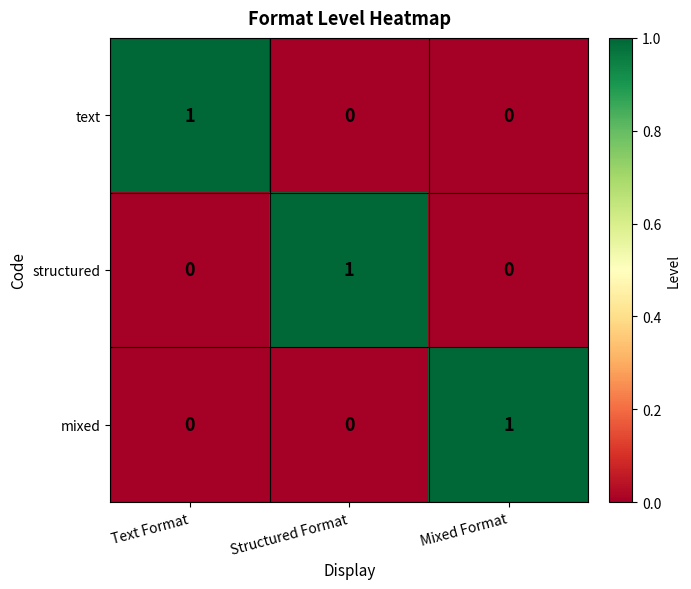

Reading right to left, transcribe all the data shown in this chart.

text: Mixed Format=0	Structured Format=0	Text Format=1
structured: Mixed Format=0	Structured Format=1	Text Format=0
mixed: Mixed Format=1	Structured Format=0	Text Format=0